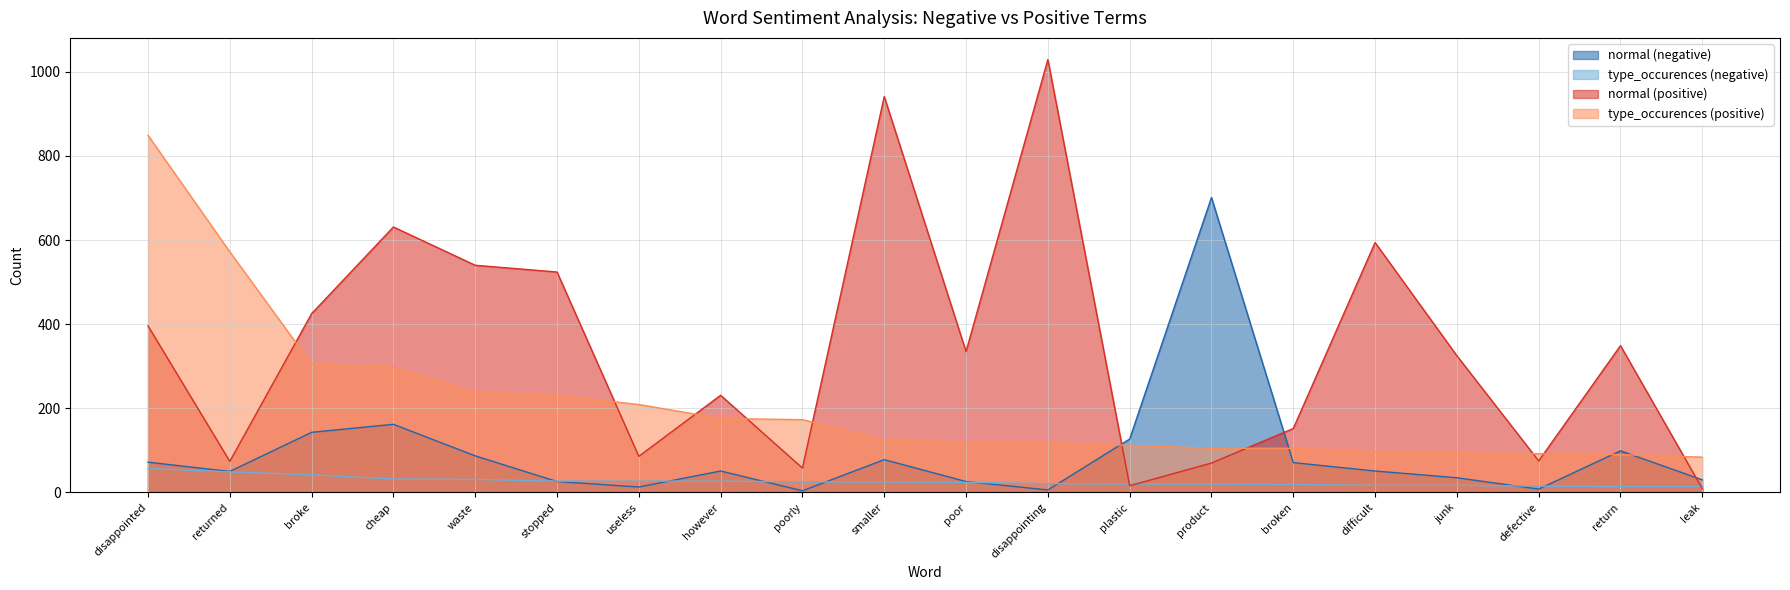

What position from the left is leak?

20